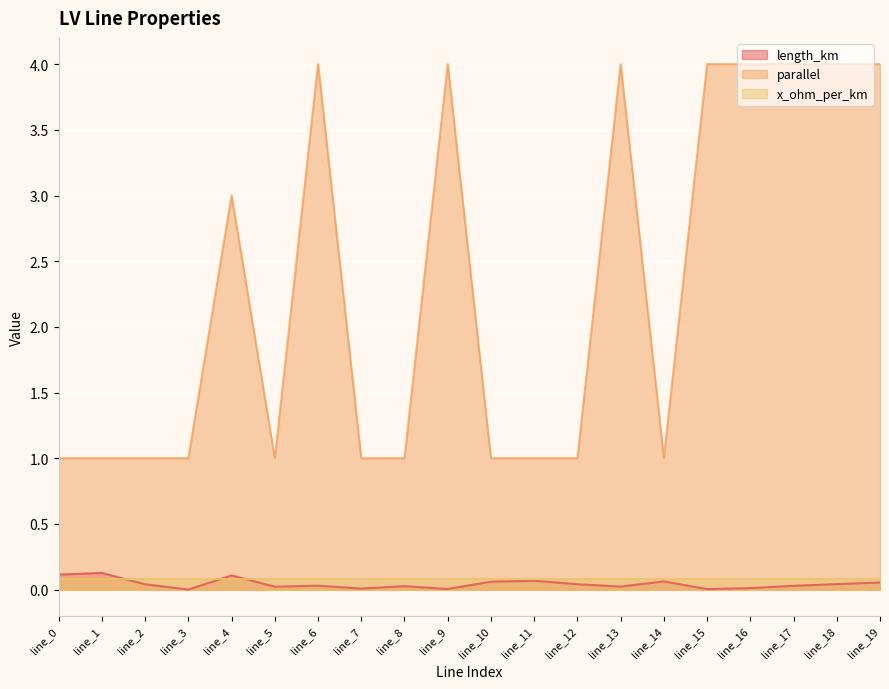

Which series has the largest total across all categories?

parallel